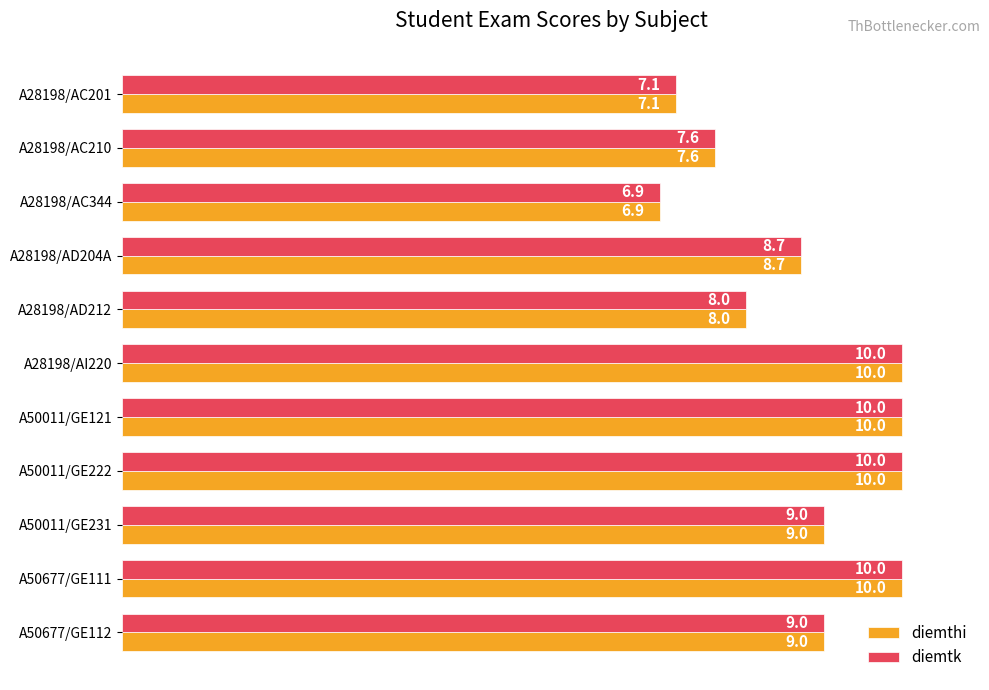

True or false: diemtk has a value of 3.7 at A28198/AD212.

False